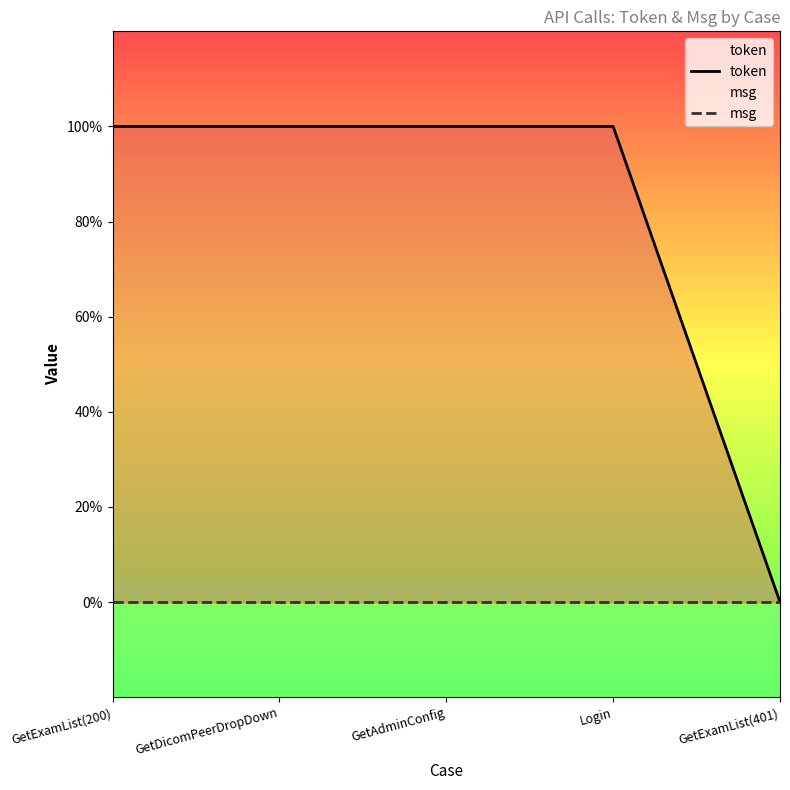

At how many categories does at least one series exceed 0?

4